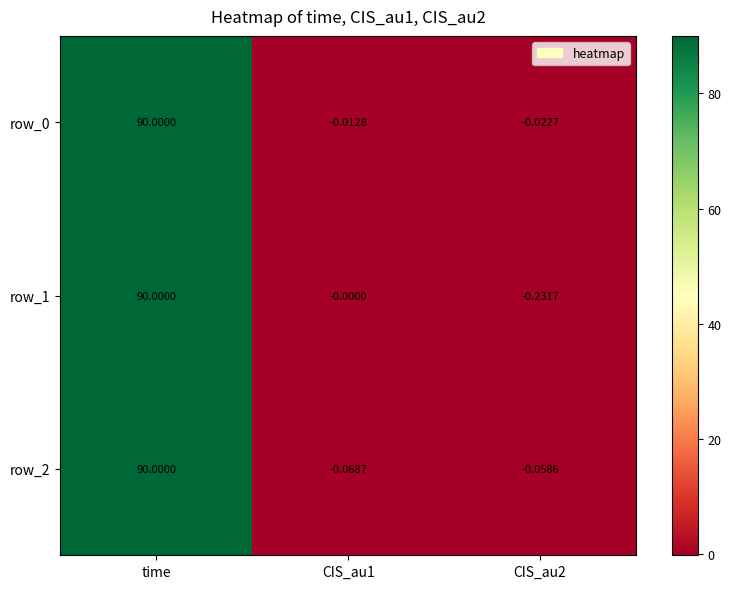

How many values in the row_1 series are below 0?

1